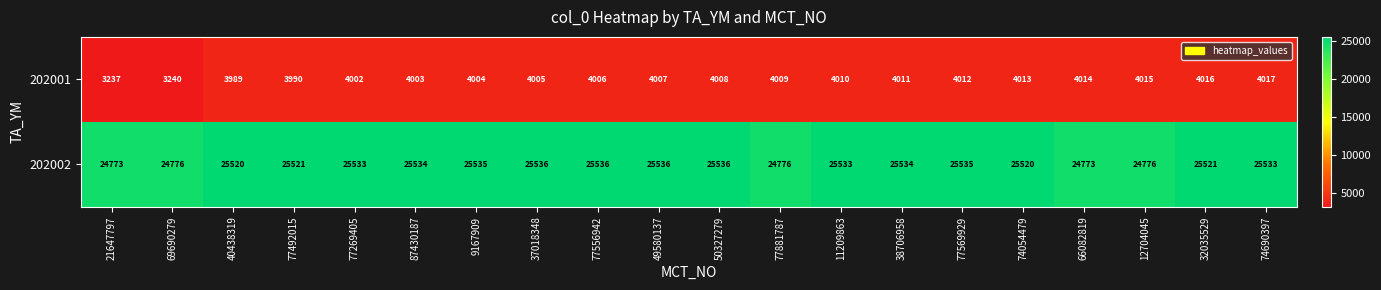

Count the number of data series in this chart.

2